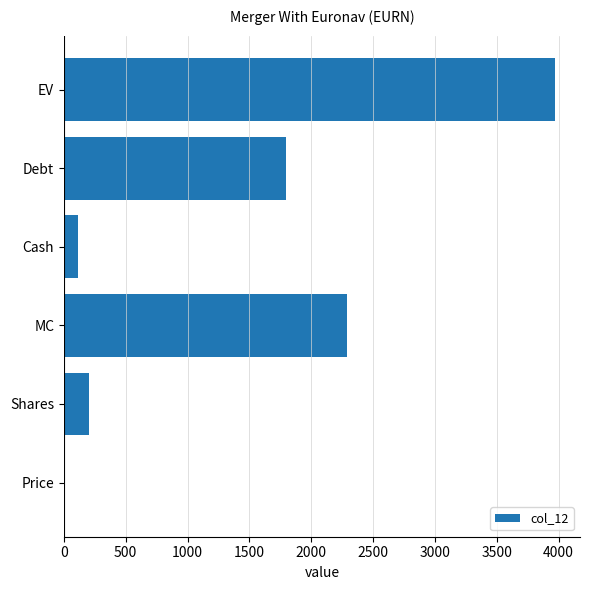

Where is the data nearest to the value 1992?

Debt